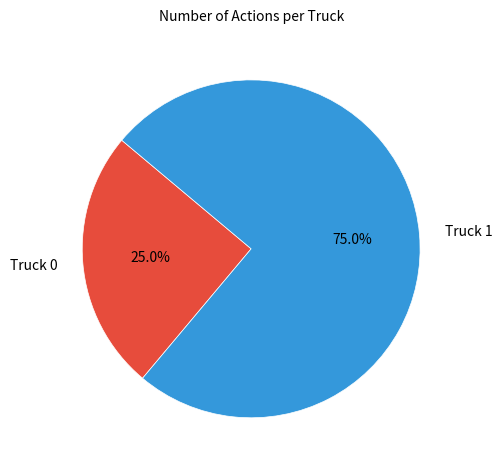

Which slice is the smallest?

Truck 0